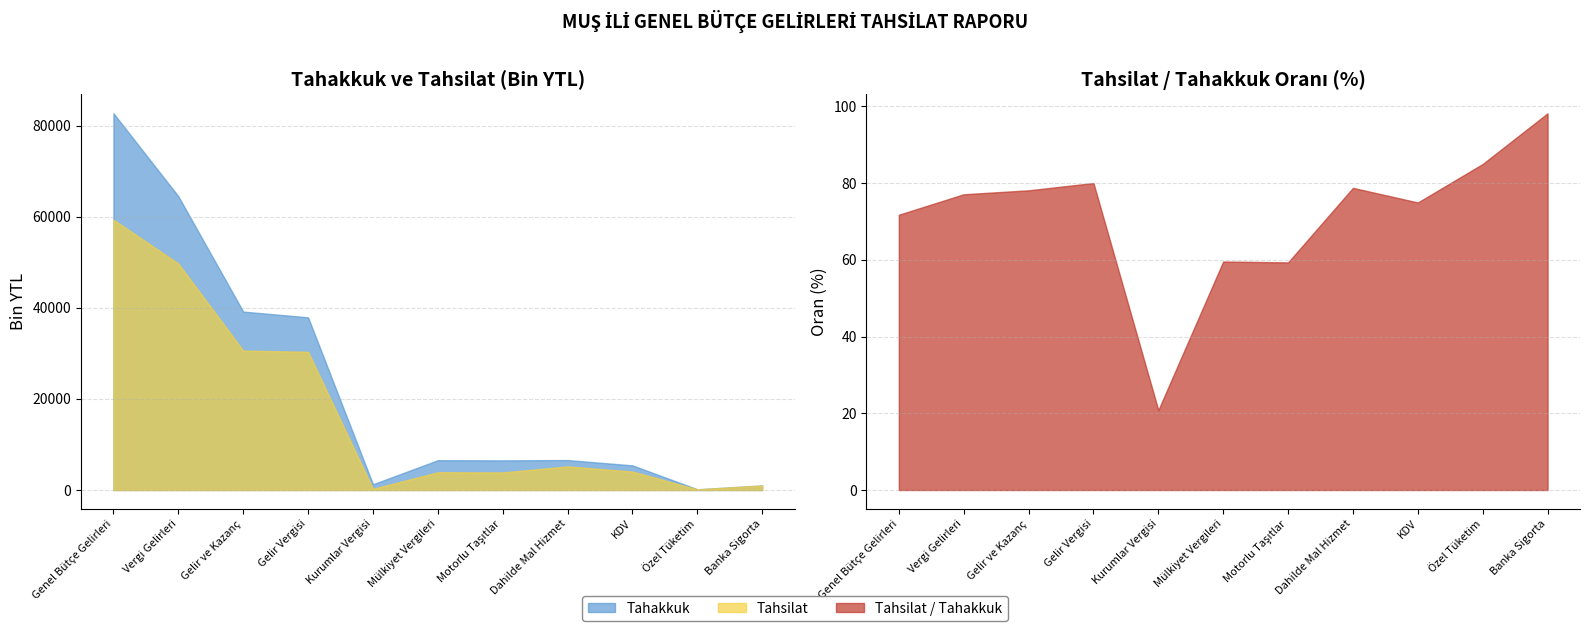

Reading left to right, extract all data points from this chart.

Tahakkuk: 82686.0	64483.0	39161.0	37903.0	1258.0	6544.0	6505.0	6575.0	5407.0	160.0	1008.0
Tahsilat: 59336.0	49715.0	30597.0	30335.0	262.0	3898.0	3860.0	5179.0	4053.0	136.0	990.0
Tahsilat/Tahakkuk: 71.8	77.1	78.1	80.0	20.8	59.6	59.3	78.8	75.0	85.0	98.2